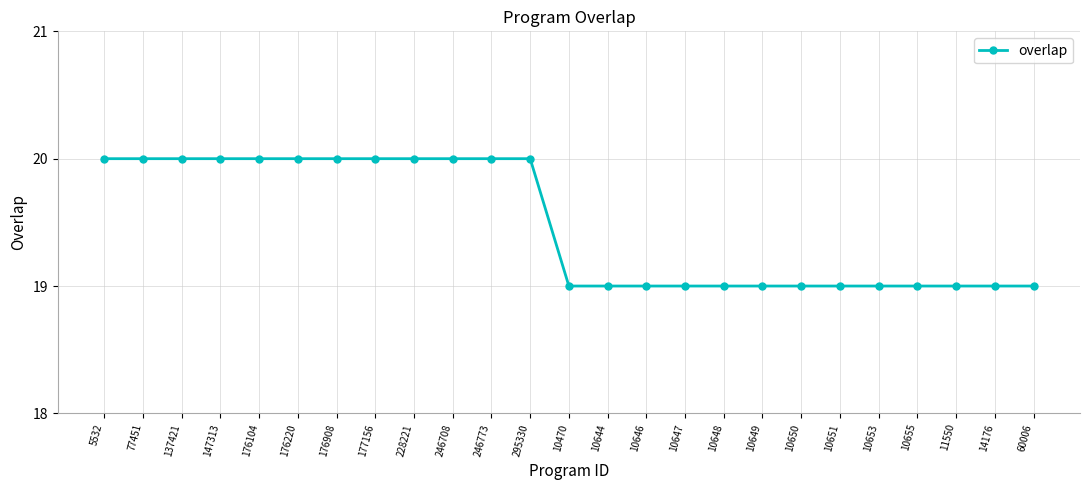

The chart shows a value of 19 at 10644. True or false?

True